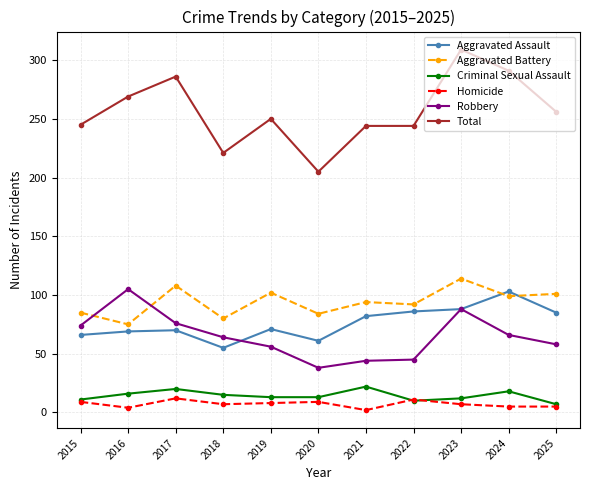

At which category does Total reach its first local valley?

2018